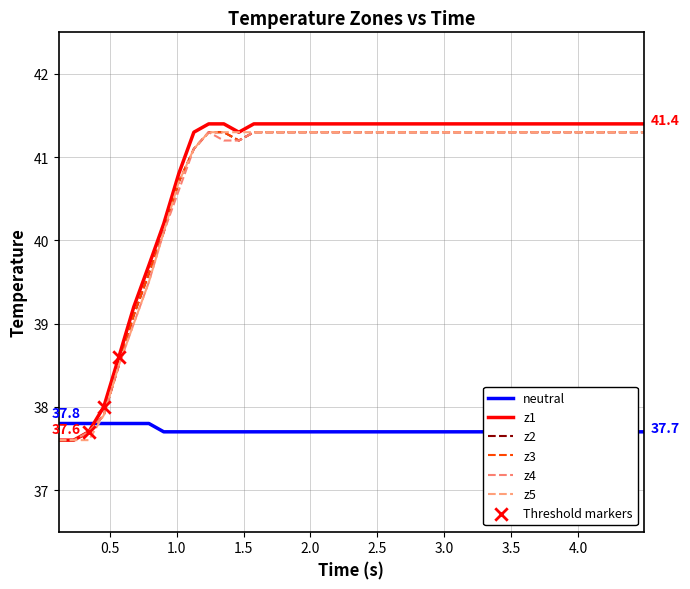

Which series reaches the minimum Y coordinate?

z1